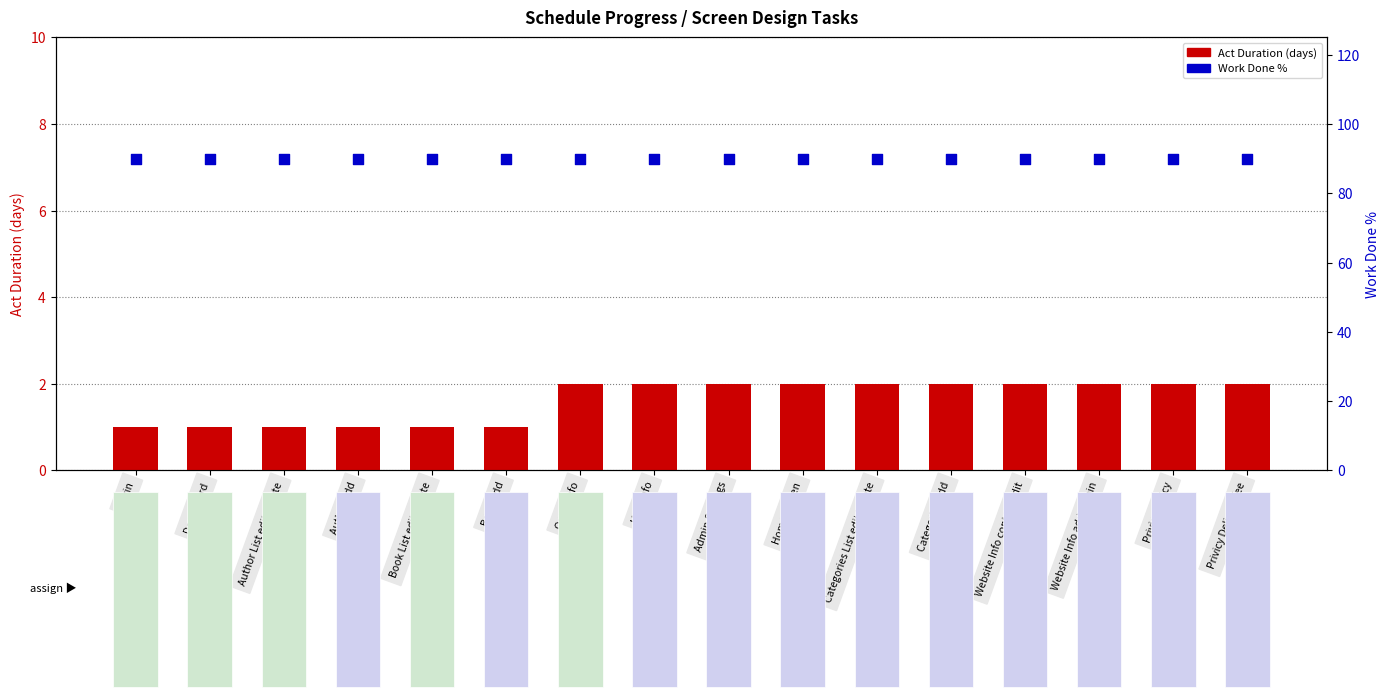

Which series reaches the maximum Y coordinate?

Work Done % (percentile)